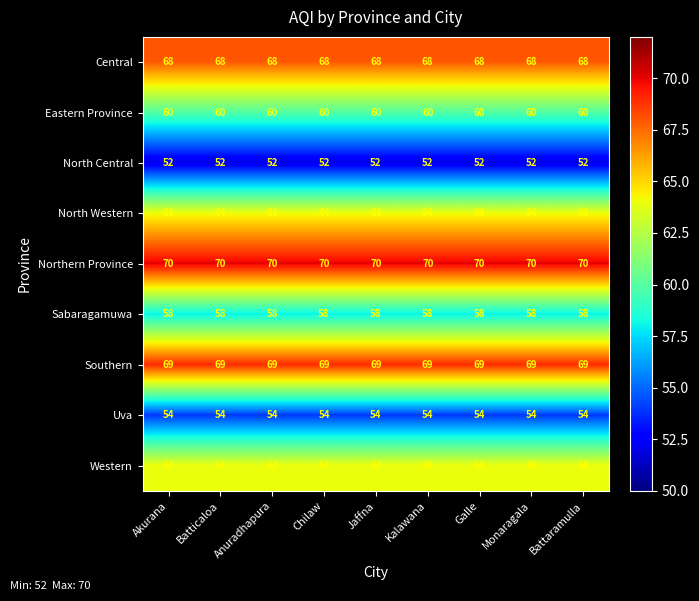

Which series has the largest total across all categories?

Northern Province